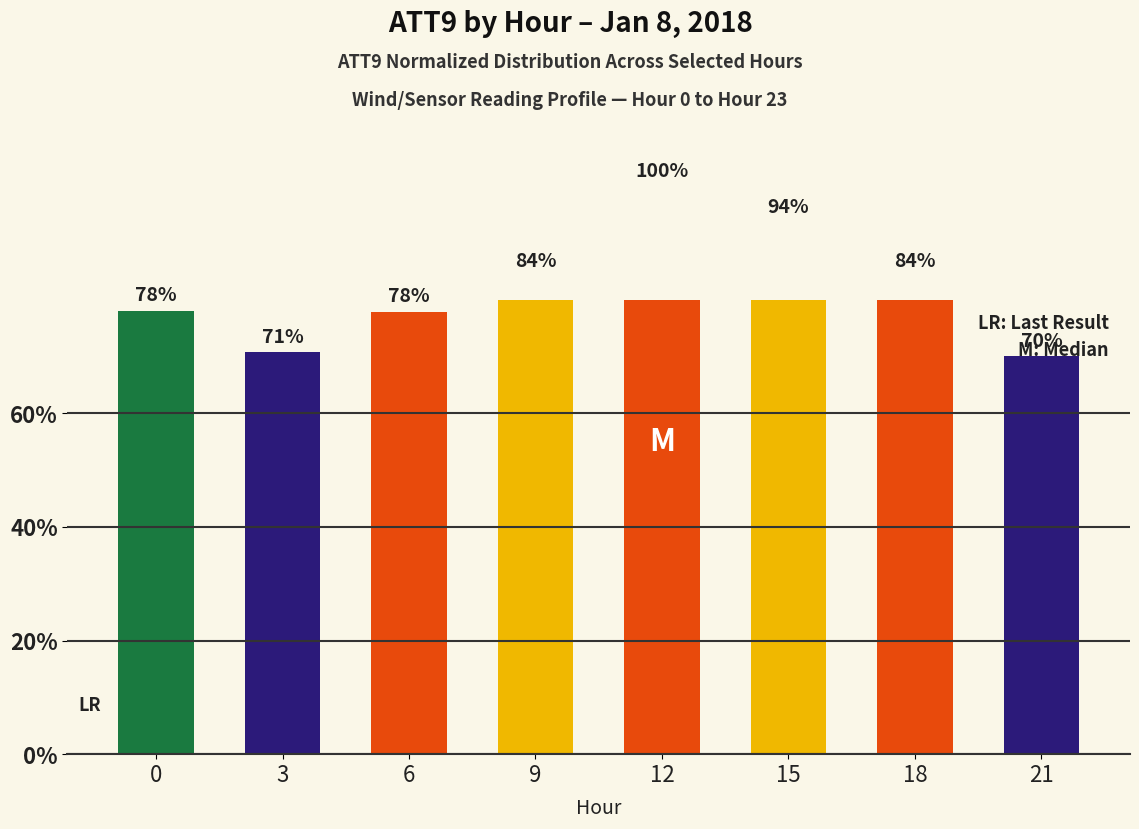

What is the value of the 6th bar from the left?

93.7